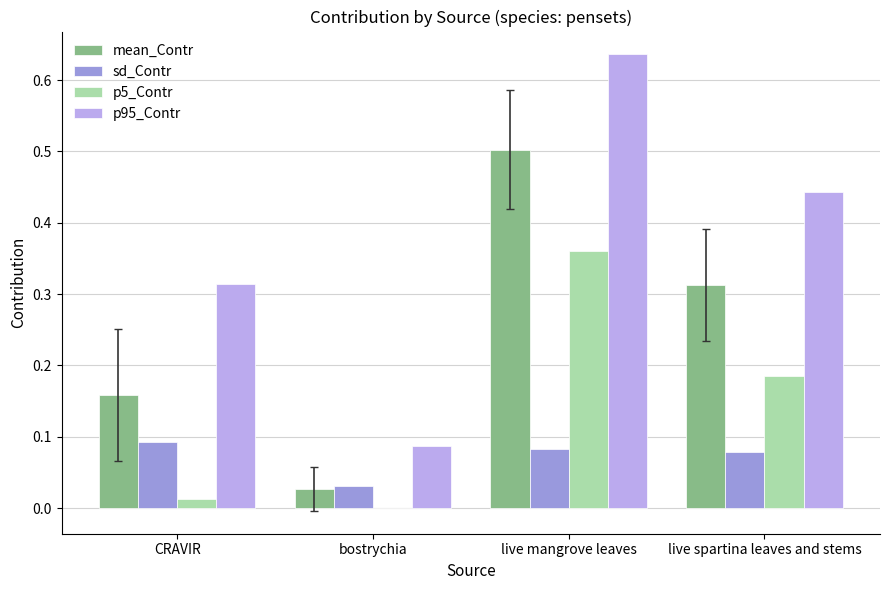

Is the value of p5_Contr at CRAVIR greater than the value of sd_Contr at live mangrove leaves?

No